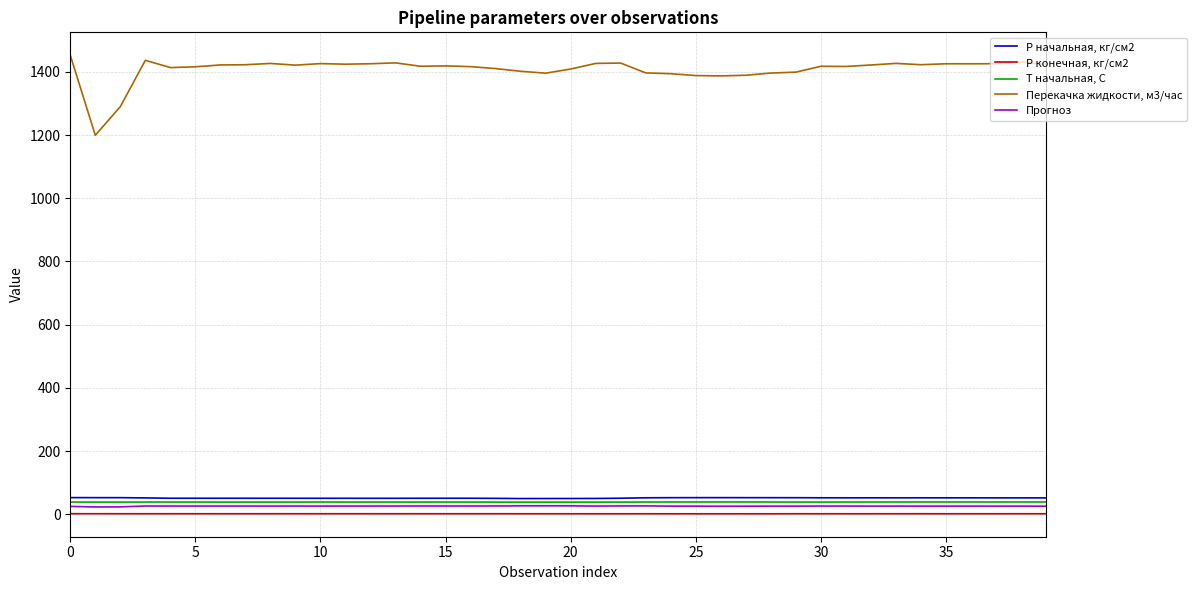

Which series has the largest total across all categories?

Перекачка жидкости, м3/час